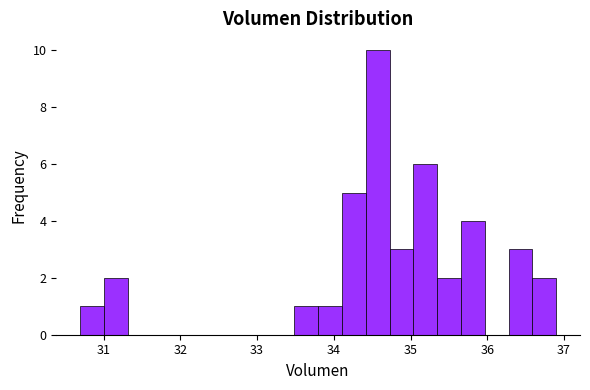

Read against the x-axis, roughly where is the centre of the tallest bar?

34.6